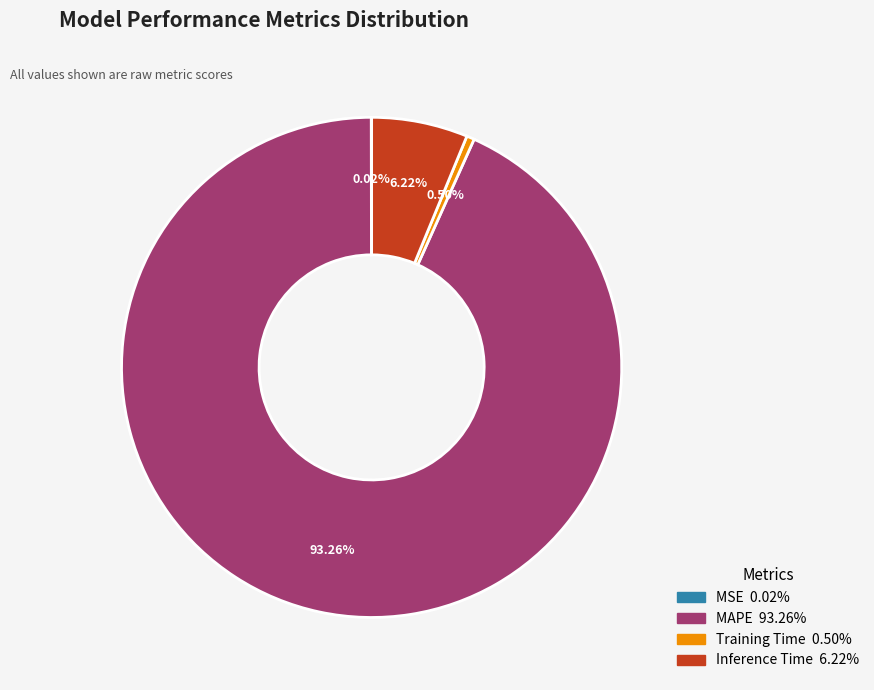

Is it true that Inference Time is 6% of the pie?

True